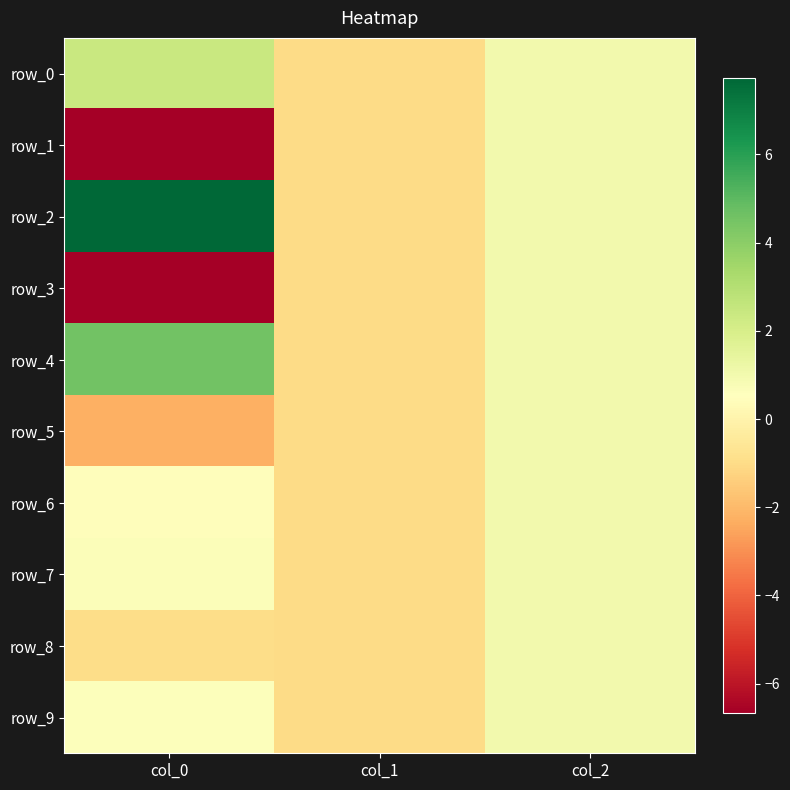

What is the approximate value of row_3 at col_2?

1.0